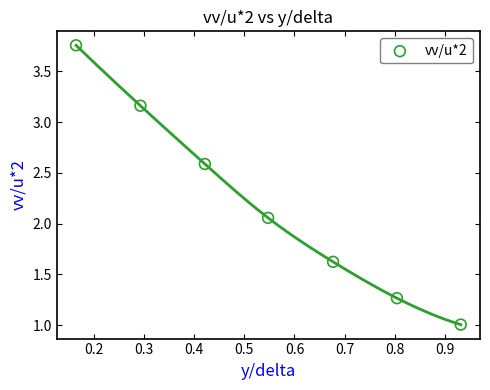

What is the range of X values (max minus min)?

0.8